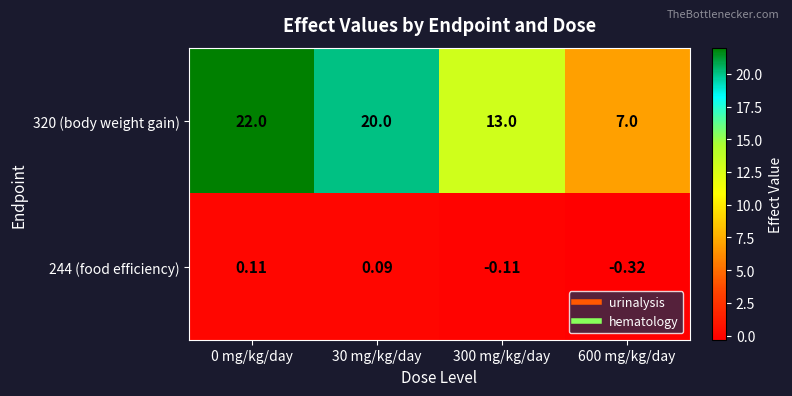

Is the value of 244 (food efficiency) at 30 mg/kg/day greater than the value of 320 (body weight gain) at 600 mg/kg/day?

No